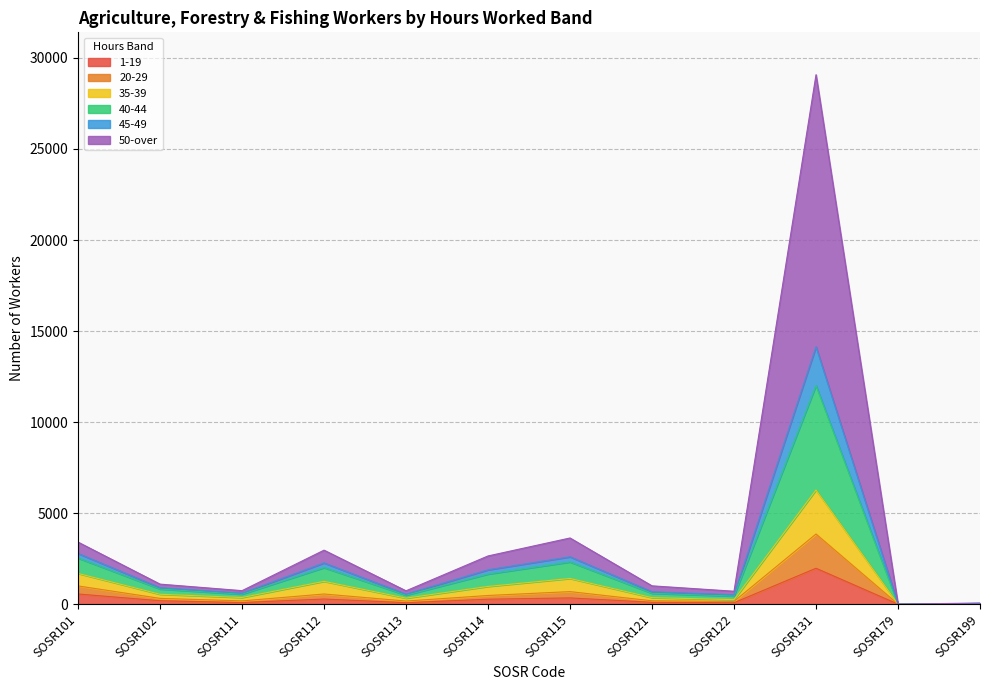

Which category has the highest value in the 1-19 series?

SOSR131